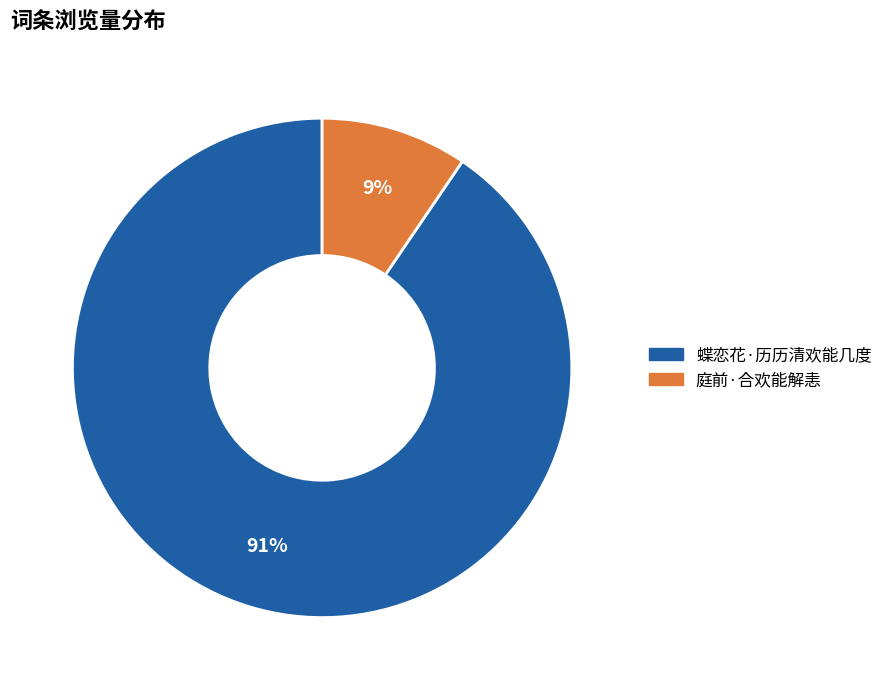

The 庭前·合欢能解恚 slice represents 9% of the pie. True or false?

True